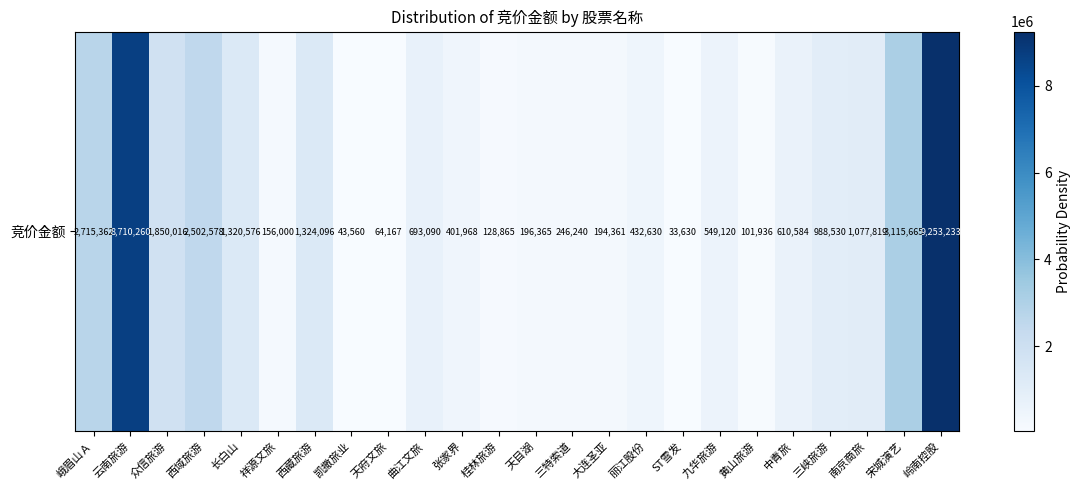

Count the number of data series in this chart.

1